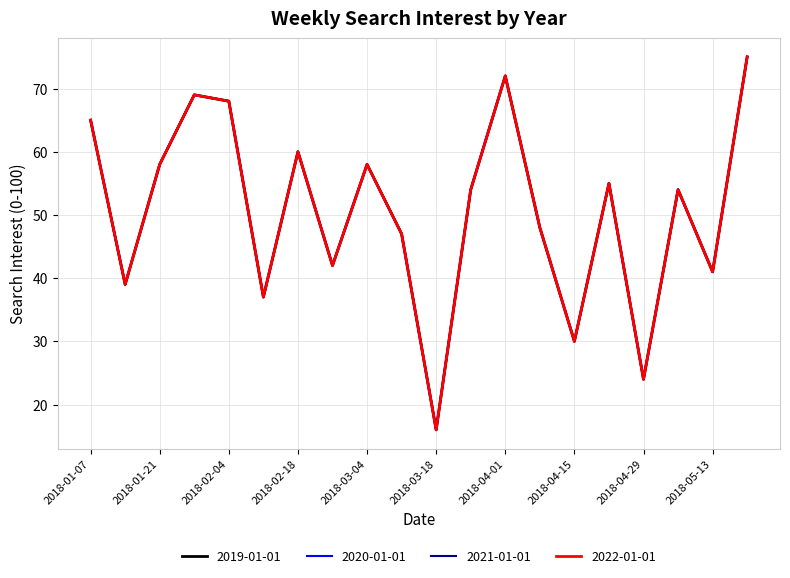

Is this an area chart (filled region under the line)?

No